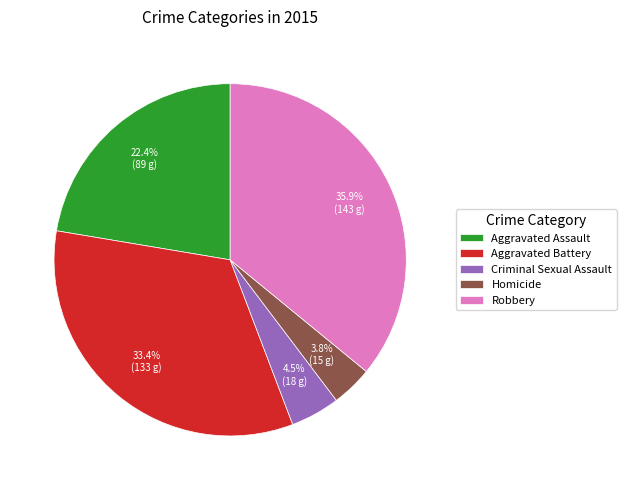

How much of the chart is everything except Aggravated Assault?

77.6%